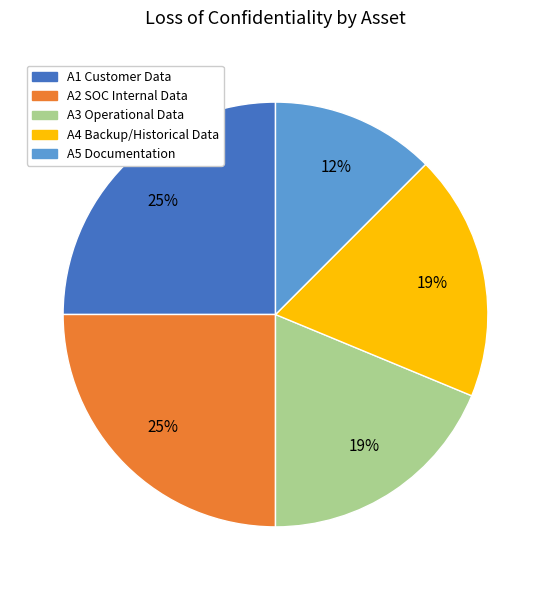

Which slice is the smallest?

A5 Documentation